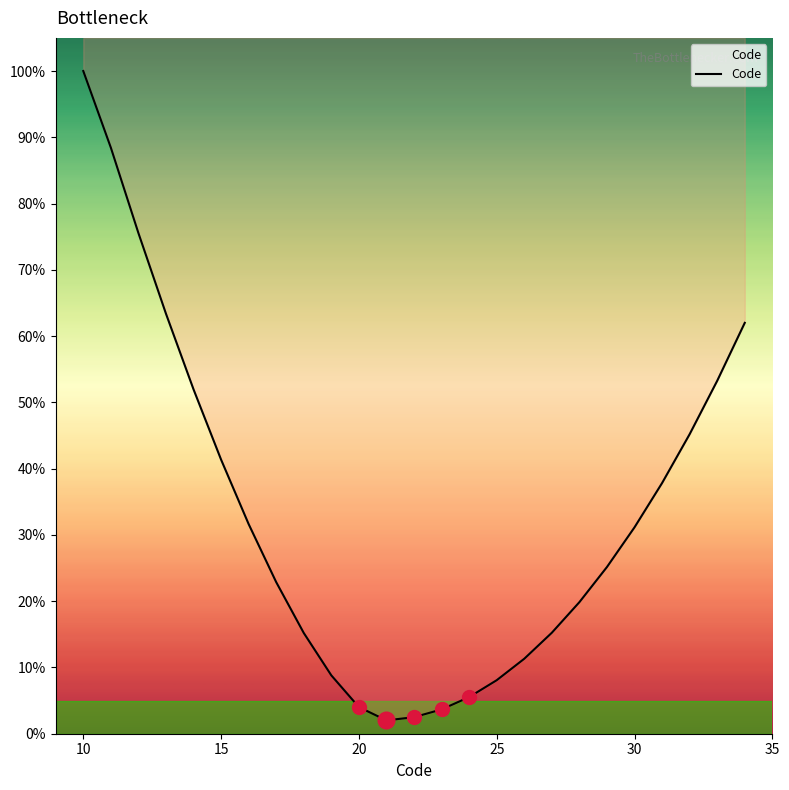

Reading left to right, transcribe all the data shown in this chart.

100.0	88.4	75.6	63.4	52.0	41.4	31.6	22.9	15.2	8.8	4.0	2.0	2.5	3.7	5.5	8.1	11.3	15.2	19.9	25.2	31.1	37.8	45.2	53.3	62.0